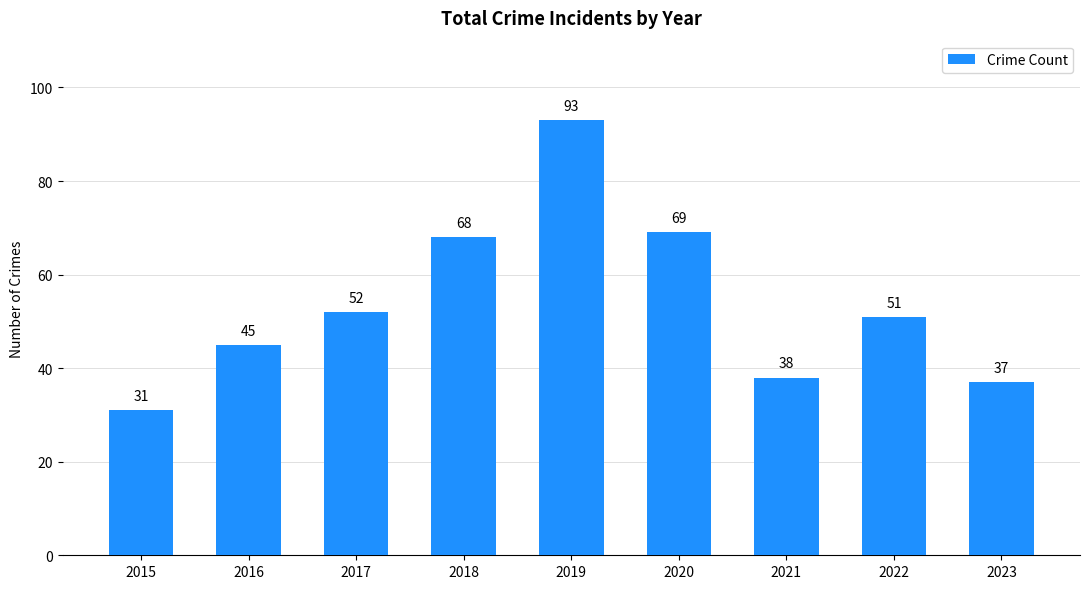

How many distinct data groups are displayed?

1